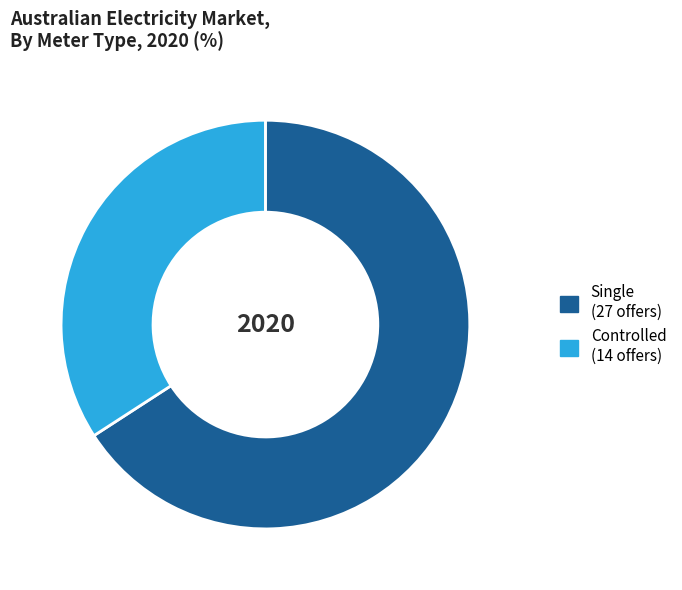

Rank the categories by value from highest to lowest.

Single, Controlled